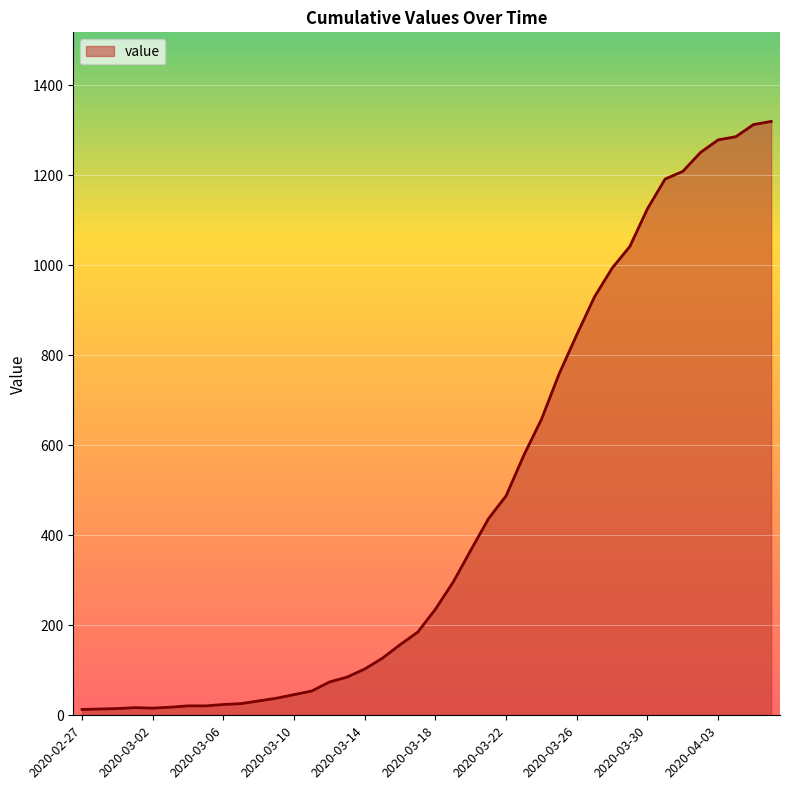

Does the chart display data point markers on the line(s)?

No